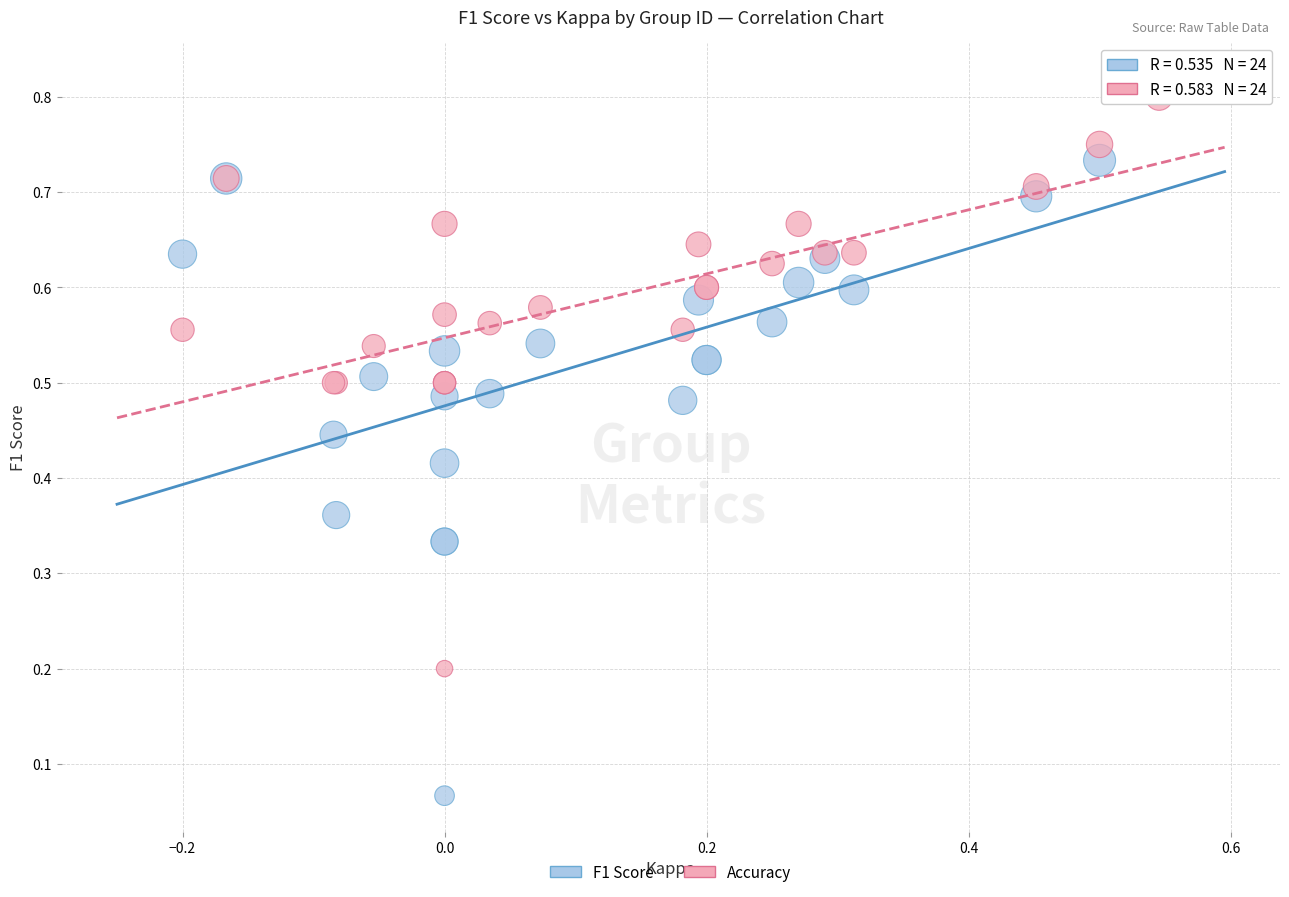

What are all the series names shown in the legend?

F1 Score, Accuracy